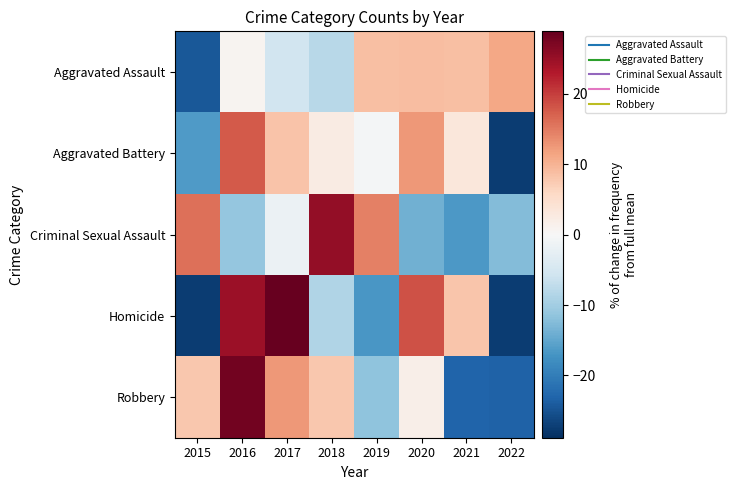

Reading right to left, transcribe all the data shown in this chart.

Aggravated Assault: 2022=11.1	2021=8.6	2020=8.9	2019=8.6	2018=-8.1	2017=-5.5	2016=0.7	2015=-24.4
Aggravated Battery: 2022=-27.5	2021=3.4	2020=12.6	2019=-0.7	2018=2.5	2017=8.3	2016=17.8	2015=-16.4
Criminal Sexual Assault: 2022=-12.5	2021=-16.5	2020=-13.8	2019=14.5	2018=25.3	2017=-1.7	2016=-11.1	2015=15.8
Homicide: 2022=-27.3	2021=8.1	2020=18.4	2019=-16.9	2018=-8.6	2017=28.8	2016=24.7	2015=-27.3
Robbery: 2022=-23.2	2021=-23.0	2020=1.6	2019=-11.5	2018=7.9	2017=12.5	2016=27.9	2015=7.9